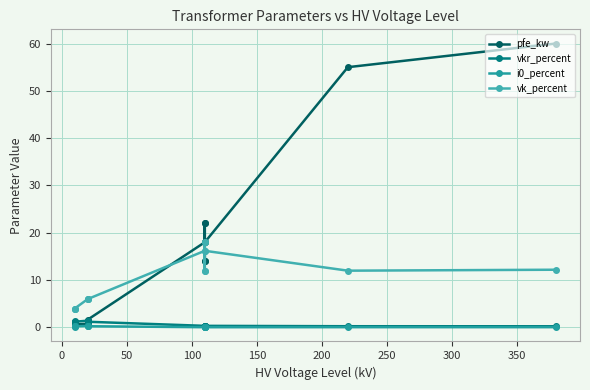

In vkr_percent, how many points are lower than both neighbors (excluding endpoints)?

3